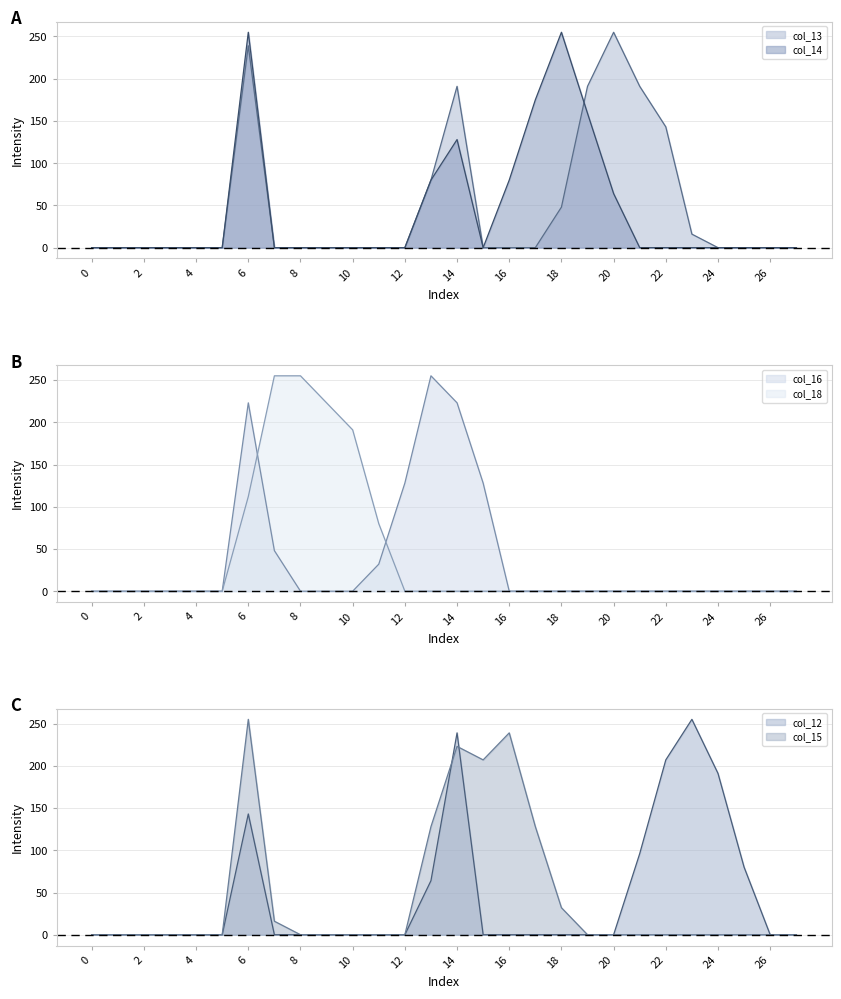

True or false: col_14 and col_12 intersect in this chart.

True